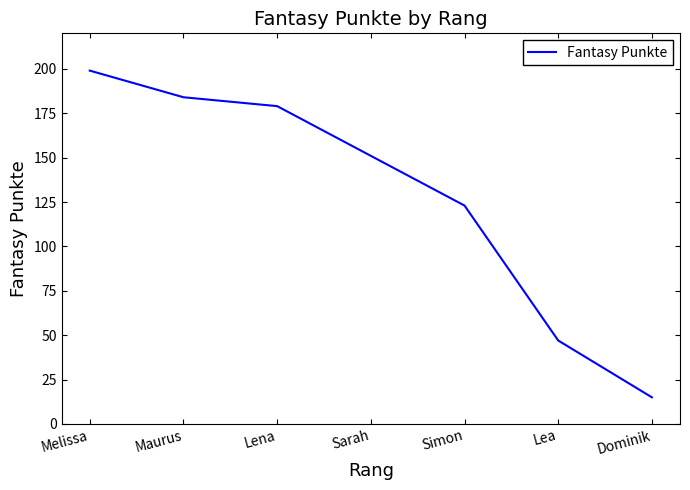

Reading right to left, extract all data points from this chart.

Dominik=15	Lea=47	Simon=123	Sarah=151	Lena=179	Maurus=184	Melissa=199